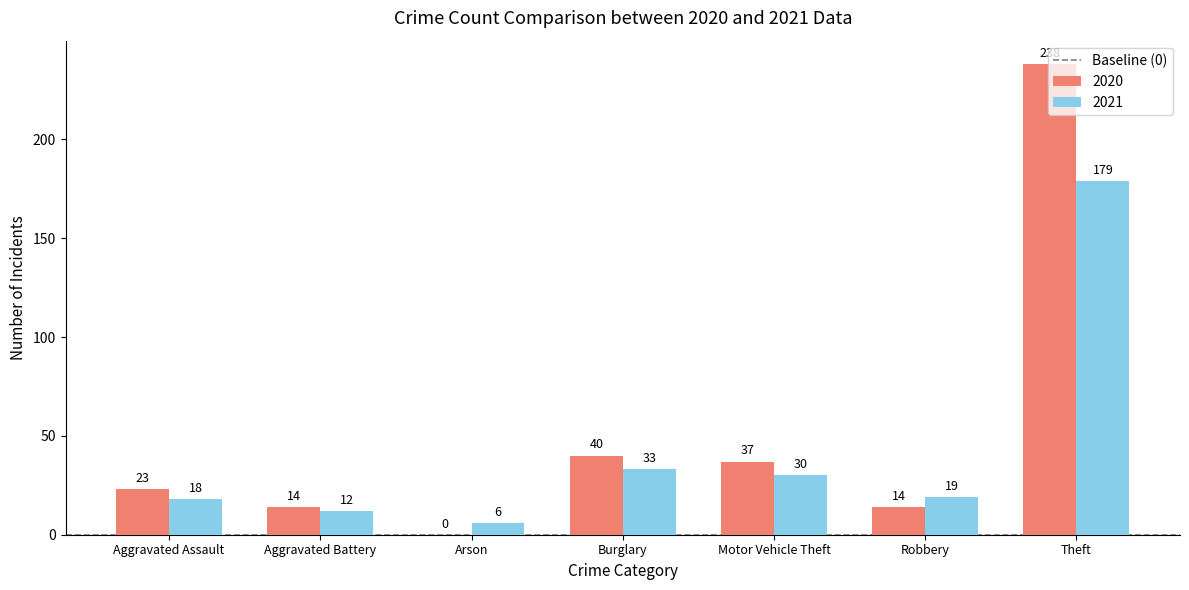

Is it true that 2020 equals 37 at Motor Vehicle Theft?

True